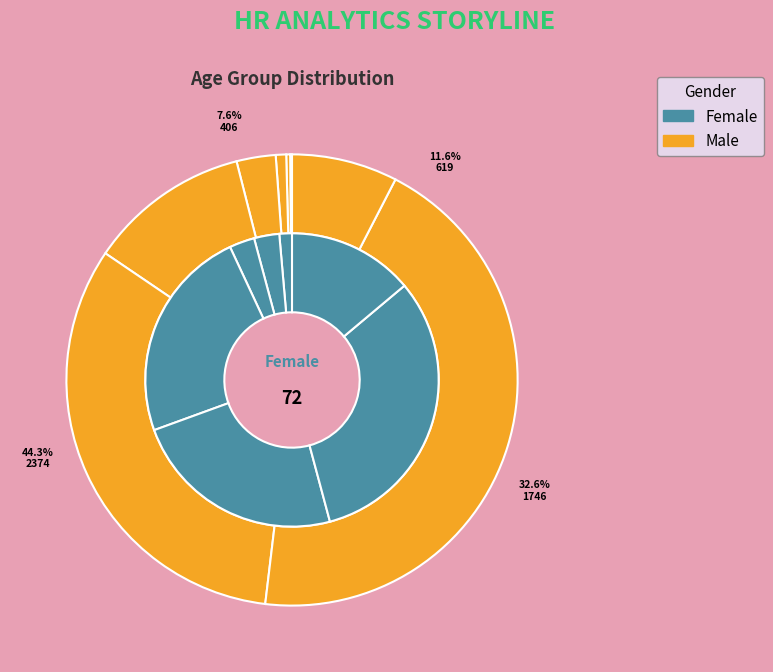

Is <20 the majority of the pie?

No